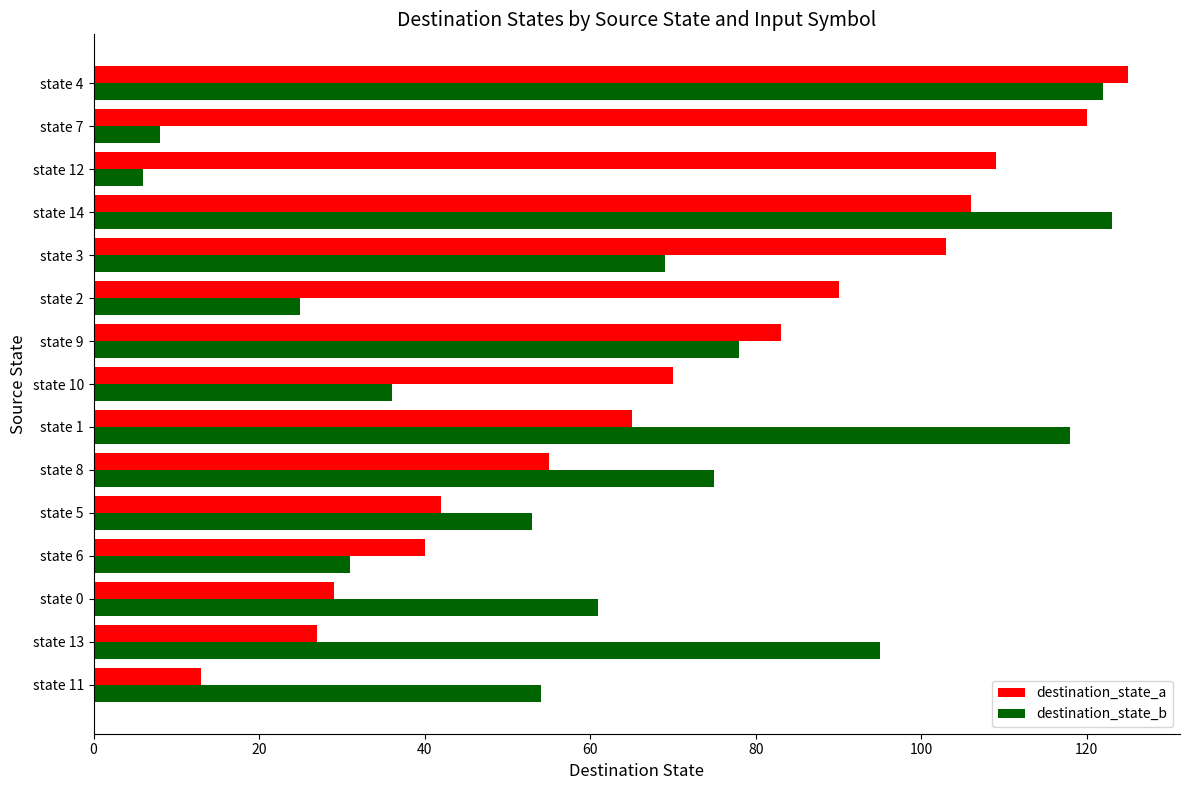

What are all the series names shown in the legend?

destination_state_a, destination_state_b